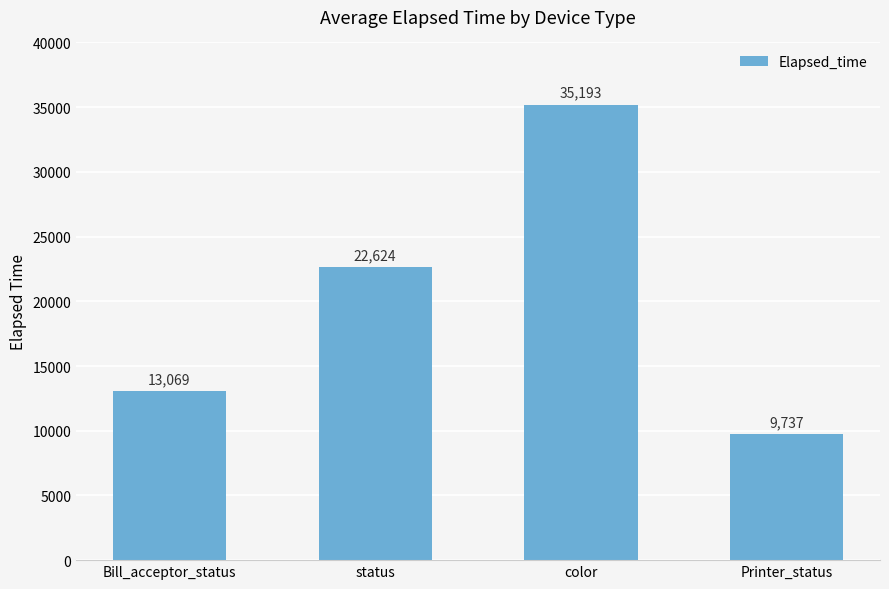

Reading left to right, list all the values displayed in this chart.

Bill_acceptor_status=13069	status=22624	color=35193	Printer_status=9737